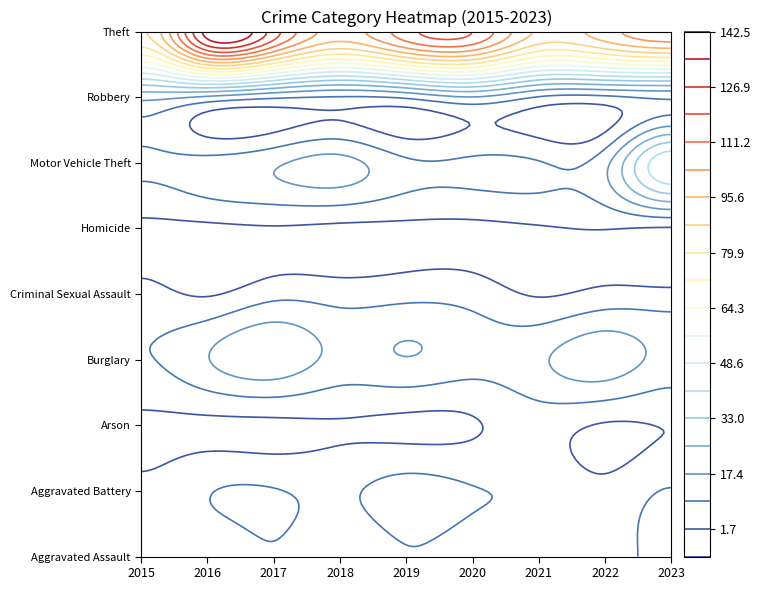

Which series has the largest total across all categories?

Theft